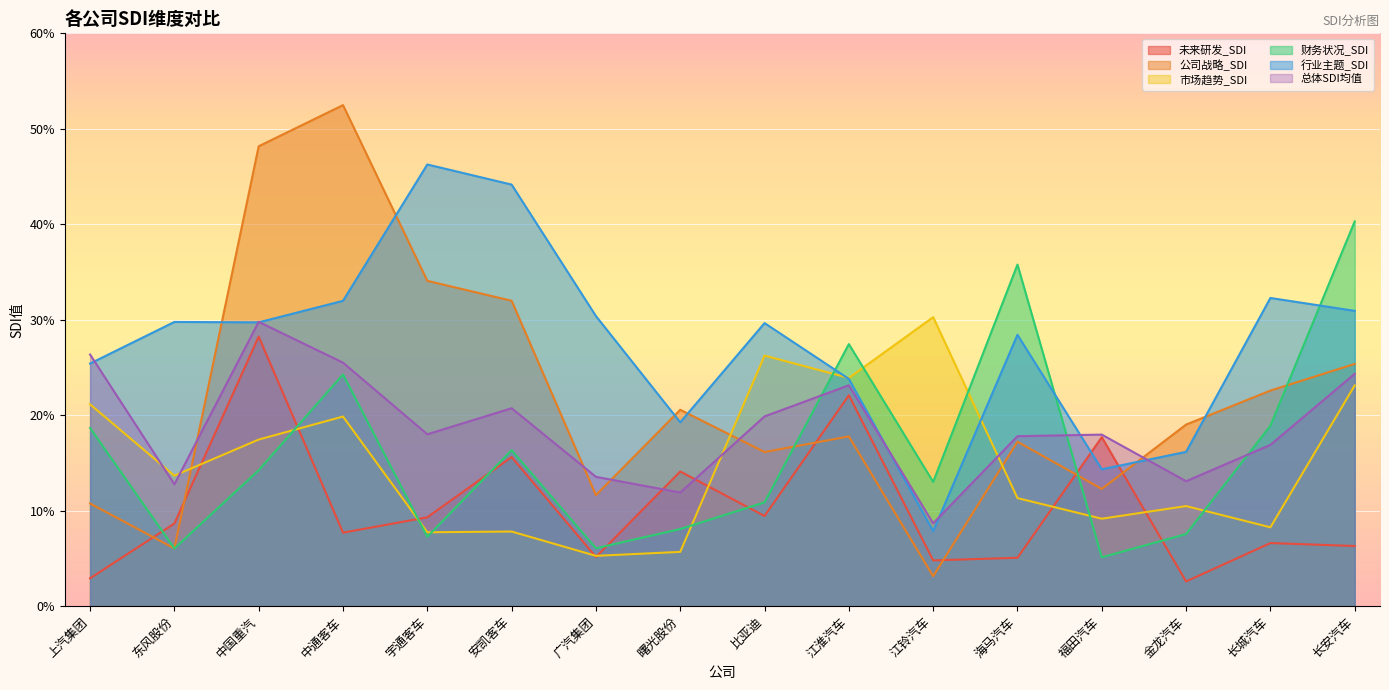

Is it true that 财务状况_SDI equals 0.2 at 安凯客车?

True